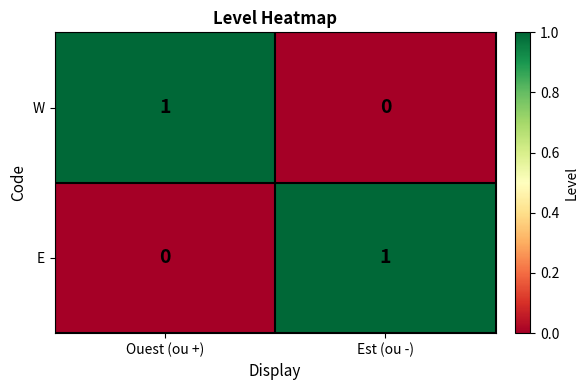

Reading left to right, extract all data points from this chart.

W: Ouest (ou +)=1	Est (ou -)=0
E: Ouest (ou +)=0	Est (ou -)=1